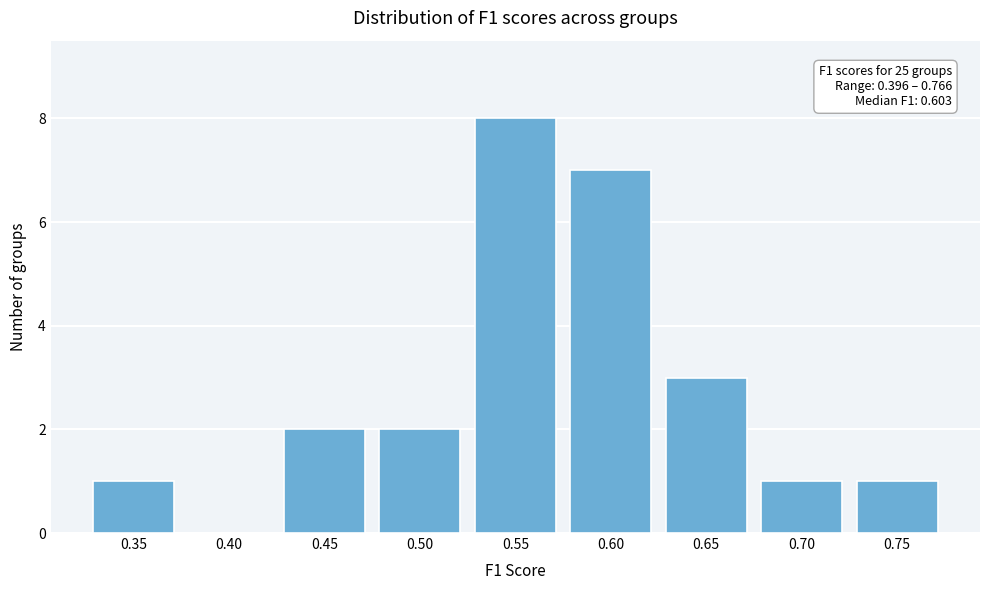

Reading left to right, list all the values displayed in this chart.

0.35=1	0.40=0	0.45=2	0.50=2	0.55=8	0.60=7	0.65=3	0.70=1	0.75=1